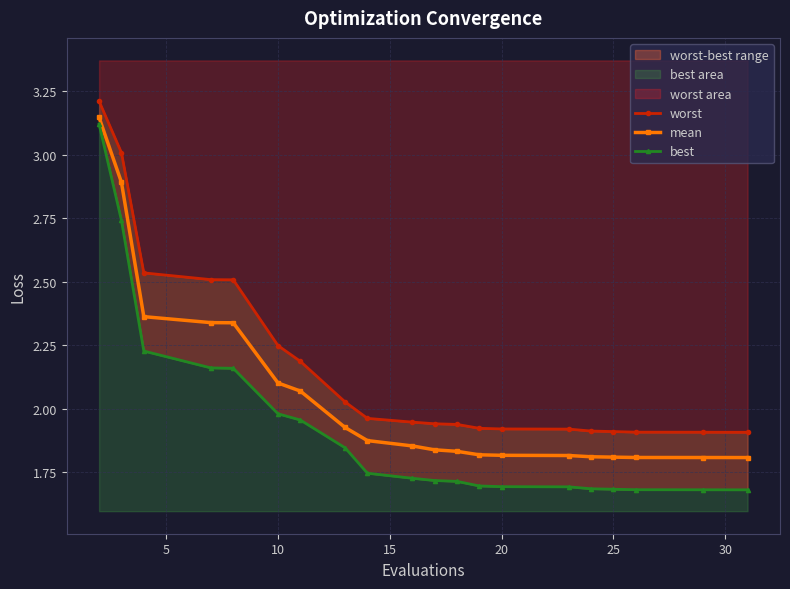

List the series in order of their overall mean, highest first.

worst, mean, best